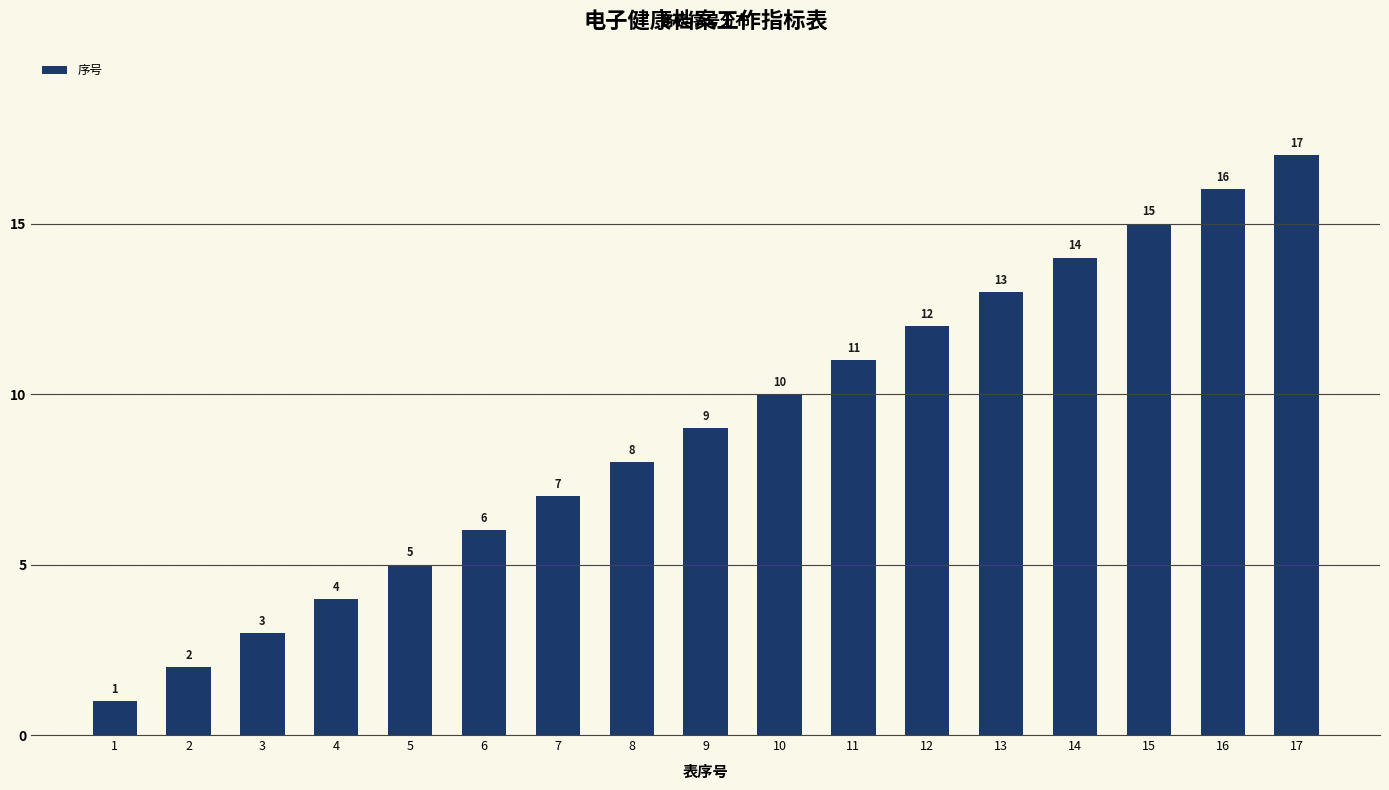

How many data points does each series have?

17